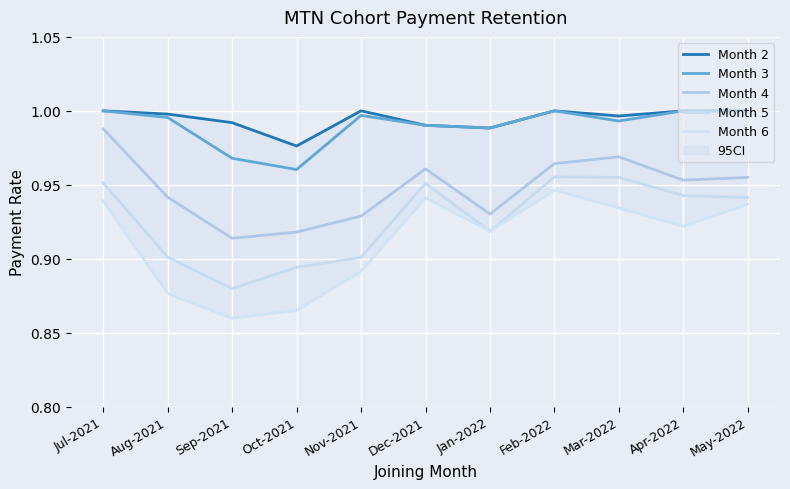

At which label does Month 6 reach its minimum?

Sep-2021